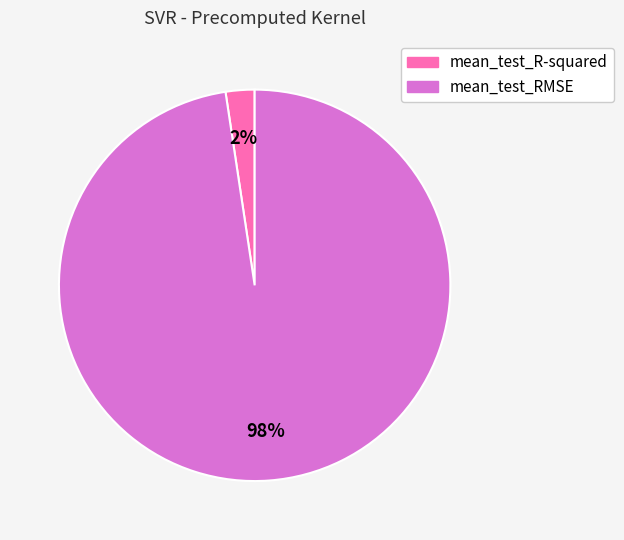

Between mean_test_RMSE and mean_test_R-squared, which is larger?

mean_test_RMSE